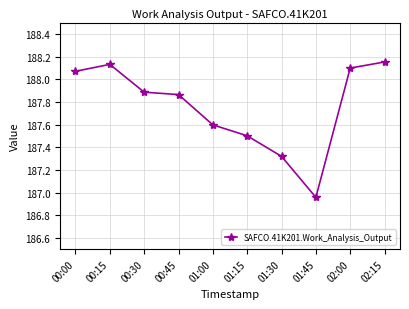

At which label is the value closest to 187?

01:45